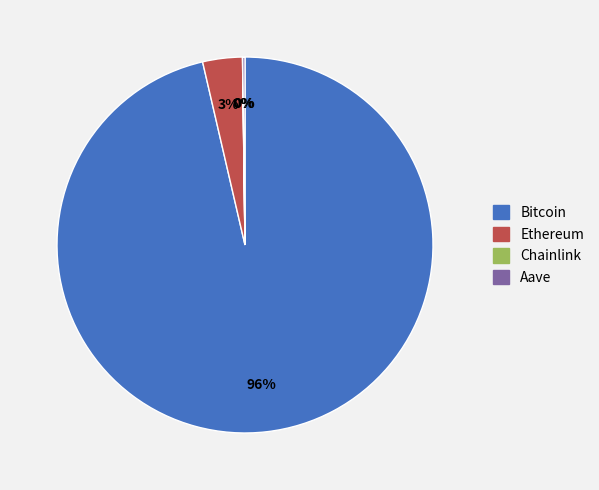

The Ethereum slice represents 11% of the pie. True or false?

False